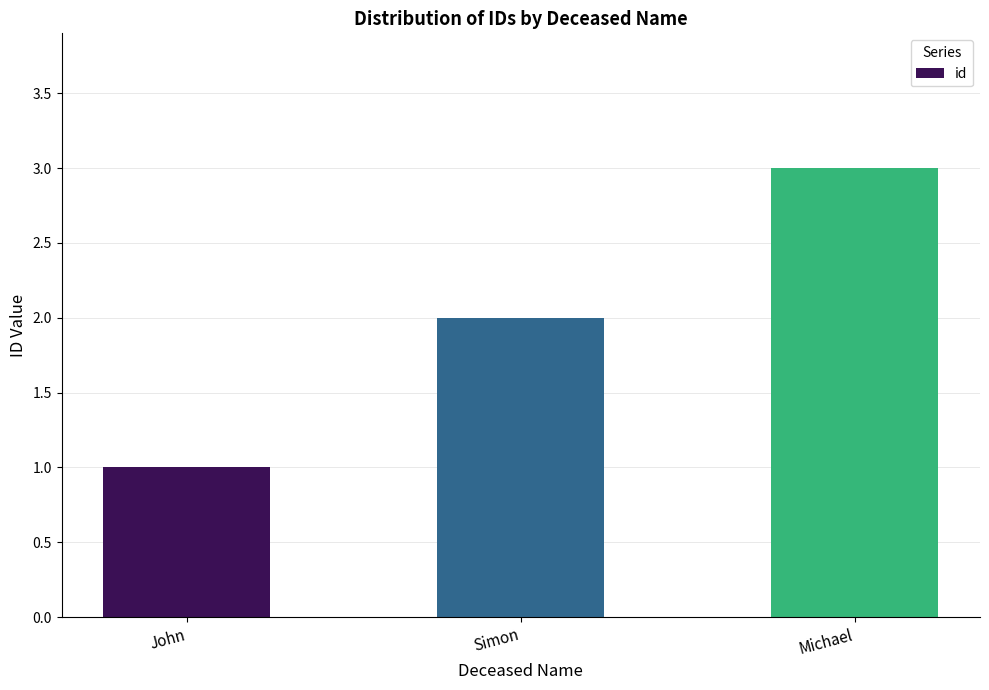

What is the label of the 1st bar from the left?

John